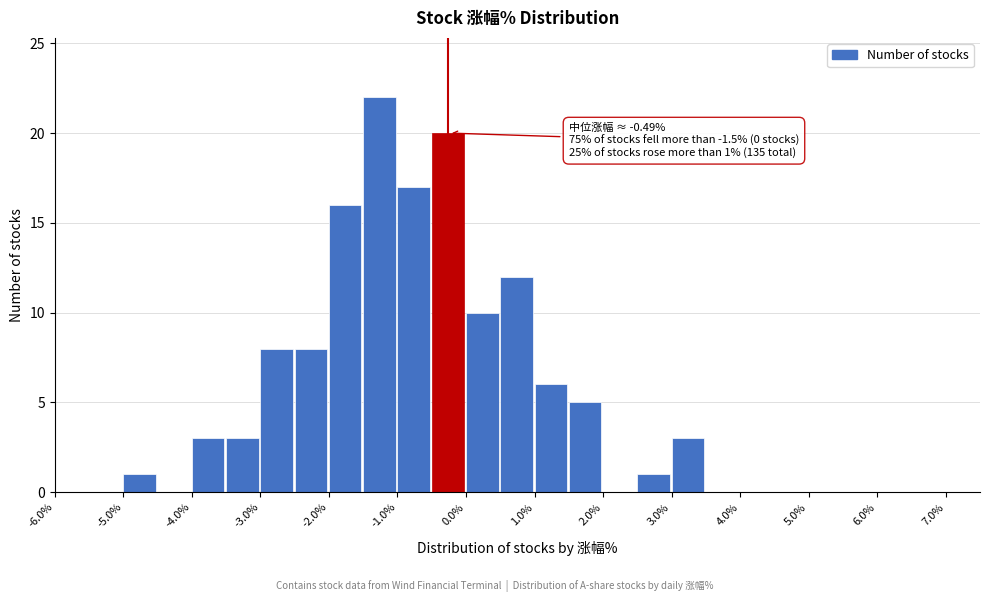

Which range on the x-axis has the tallest bar?

-1.5 to -1.0